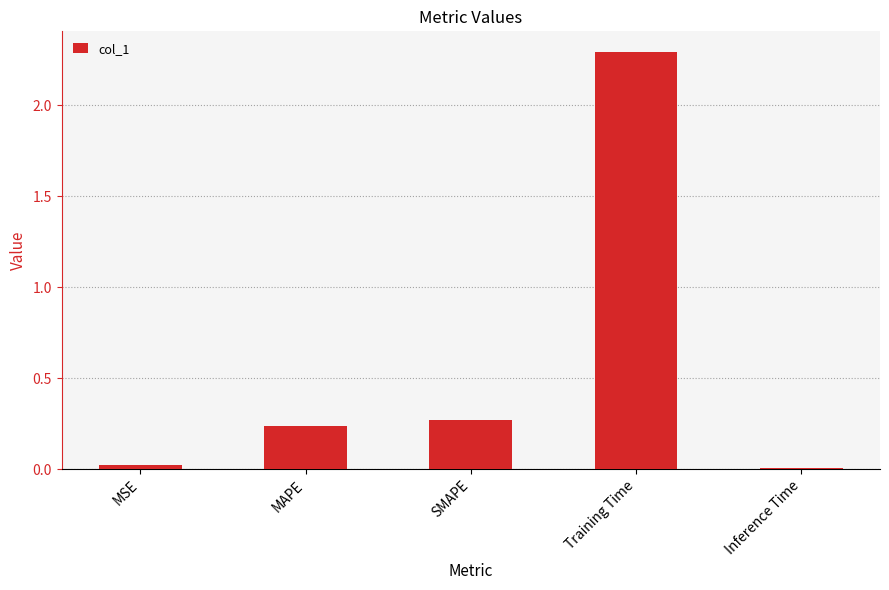

What is the difference between the values at SMAPE and Training Time?

2.0